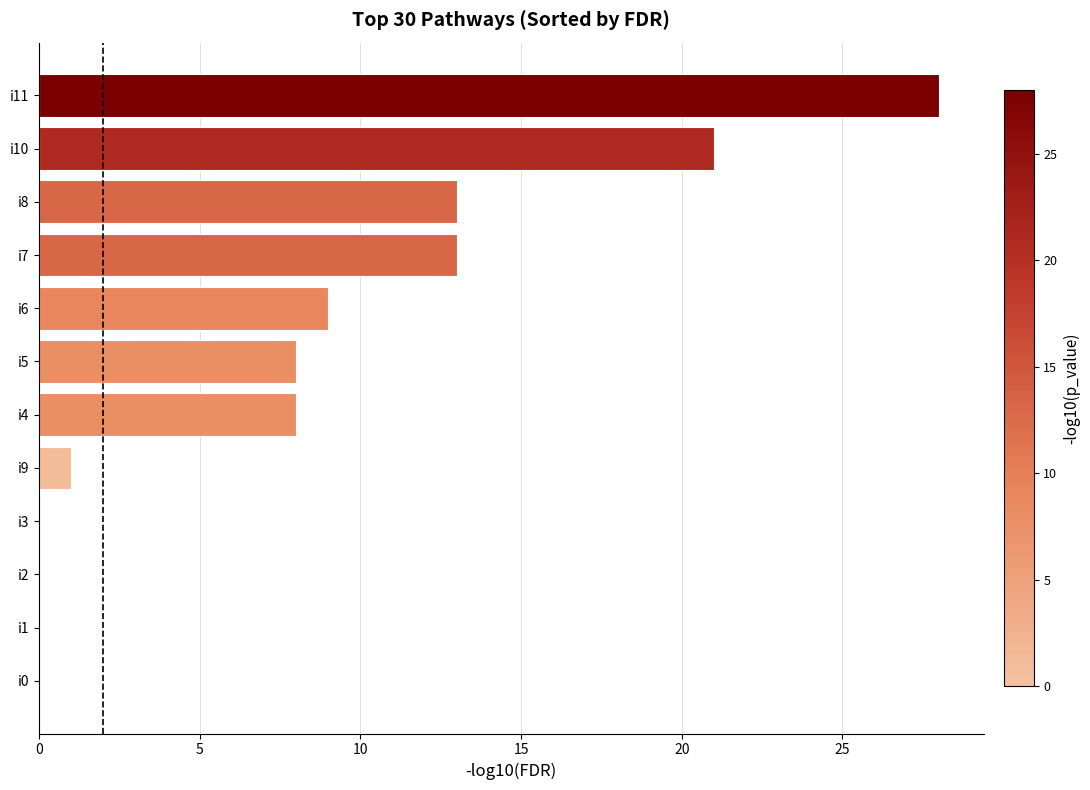

Reading bottom to top, list all the values displayed in this chart.

i0=0	i1=0	i2=0	i3=0	i9=1	i4=8	i5=8	i6=9	i7=13	i8=13	i10=21	i11=28